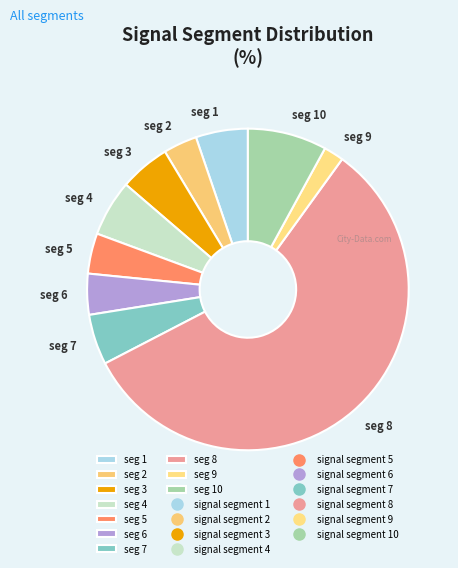

What is the largest slice in the pie chart?

seg 8